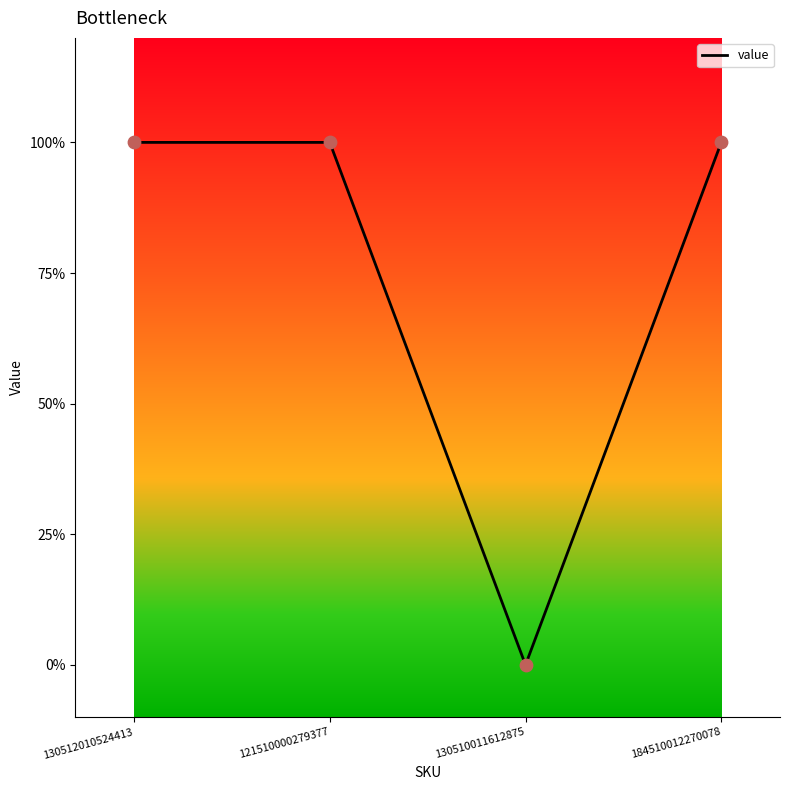

Between 121510000279377 and 184510012270078, which is larger?

121510000279377